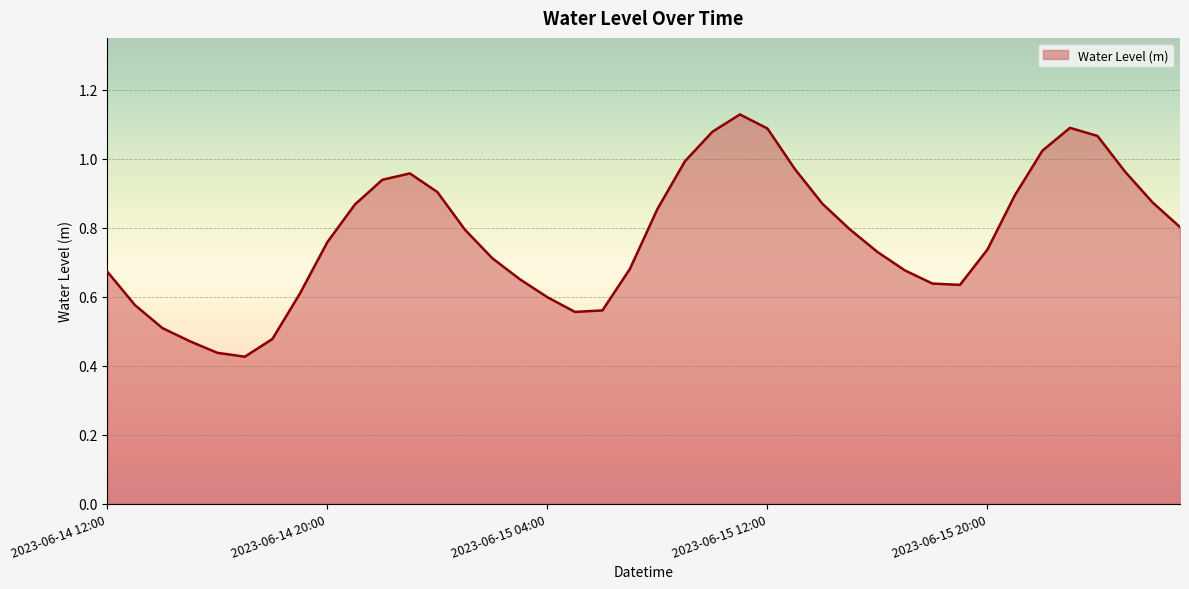

Where is the data nearest to the value 0?

2023-06-14 17:00